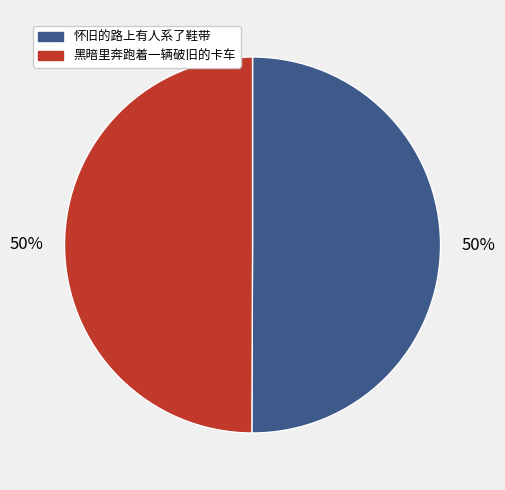

The 怀旧的路上有人系了鞋带 slice represents 60% of the pie. True or false?

False